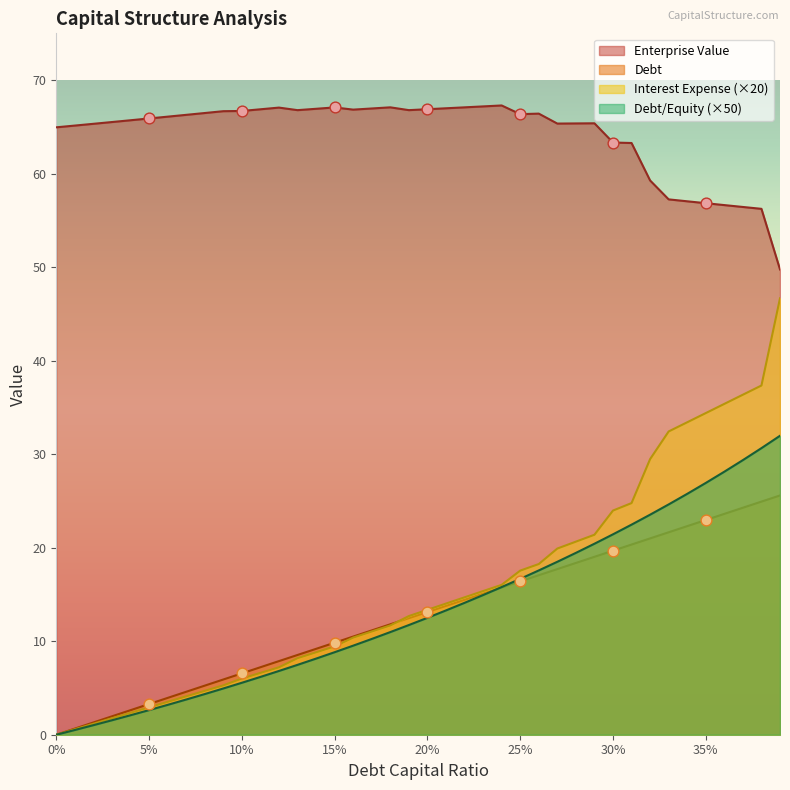

Which series reaches the minimum Y coordinate?

debt_capital